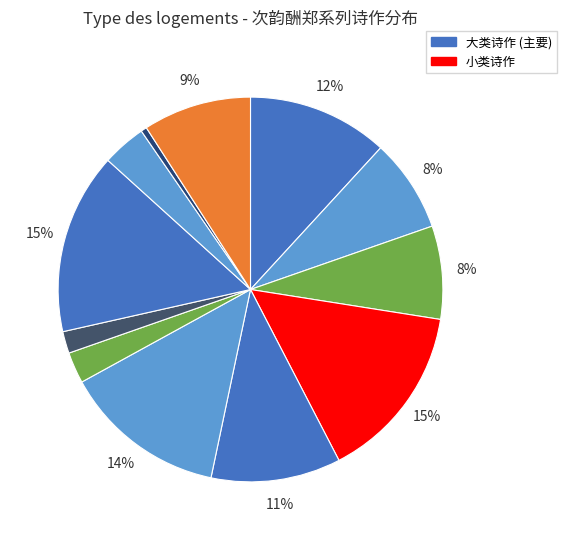

How many slices are in this pie chart?

12